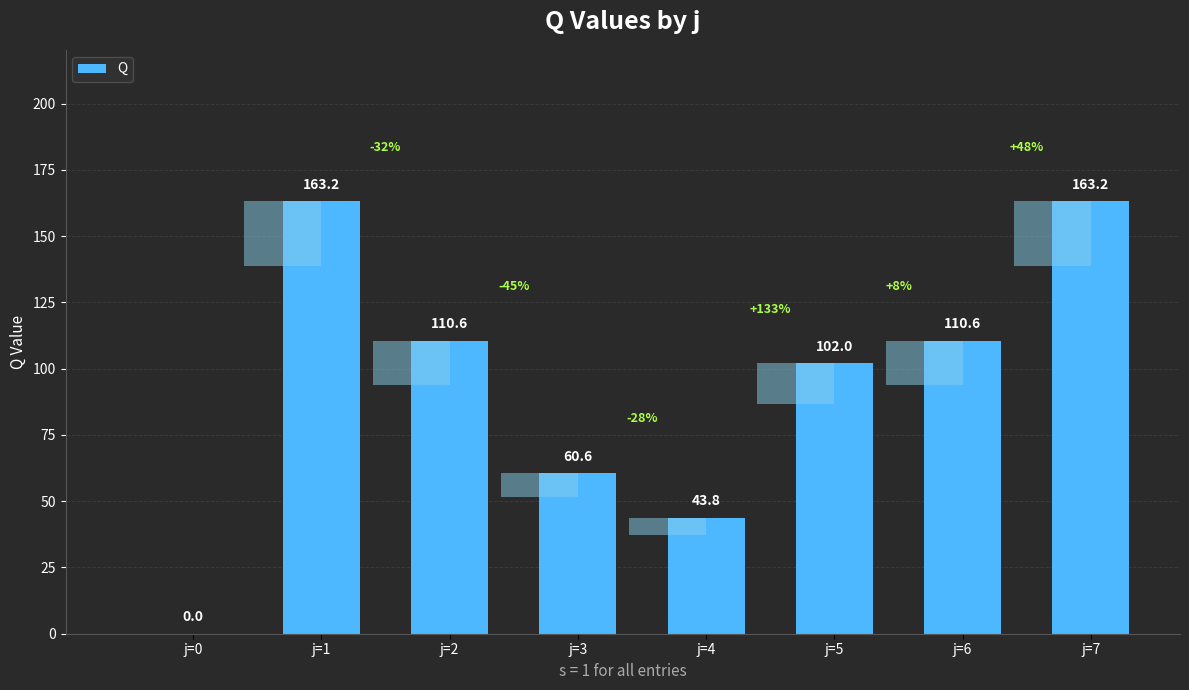

What is the change in value from j=1 to j=6?

-52.6